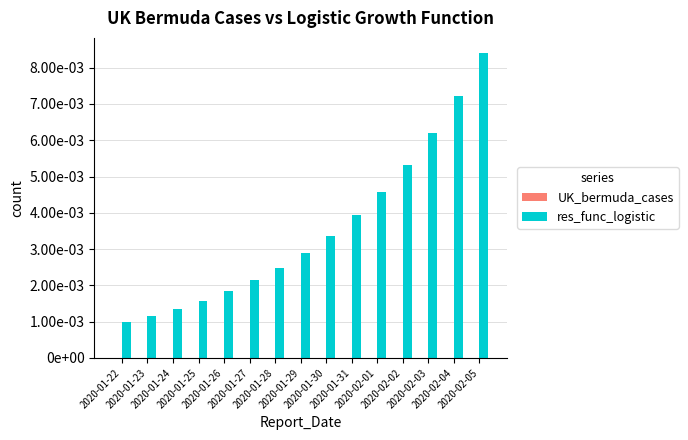

Does the chart contain any negative values?

No